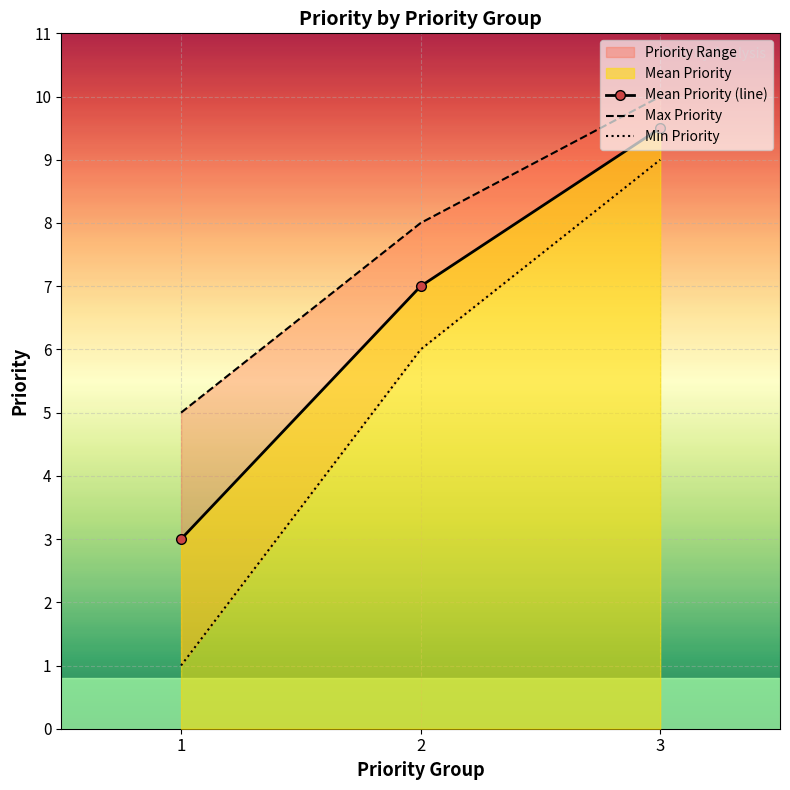

Rank the series by their maximum value, from highest to lowest.

Max Priority, Mean Priority (line), Min Priority